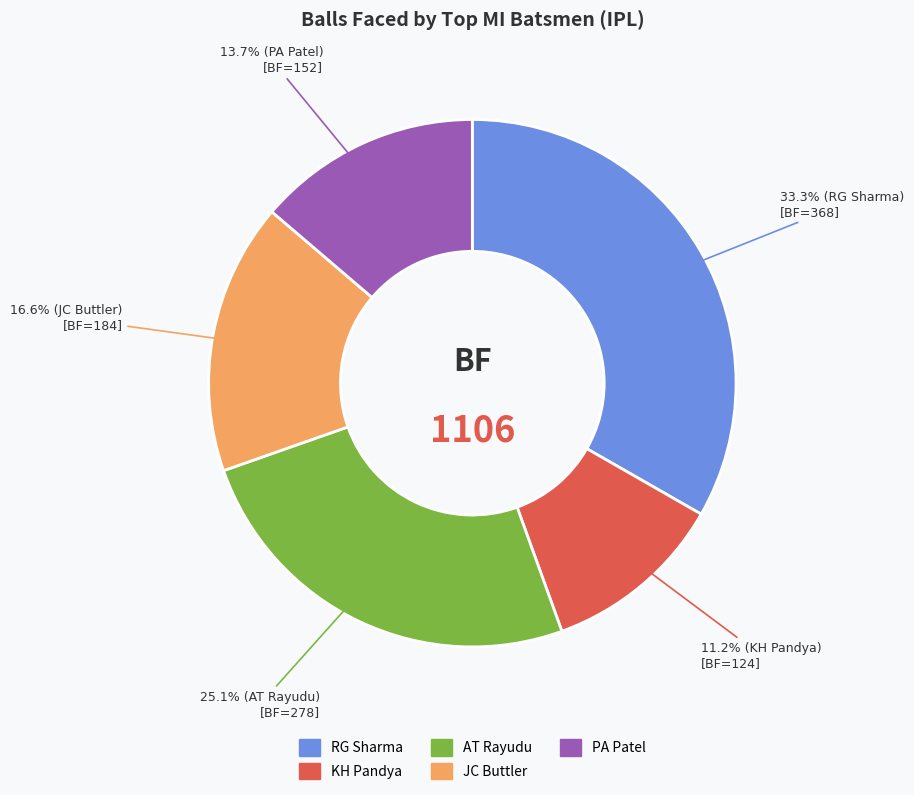

Is there a majority slice in this chart?

No